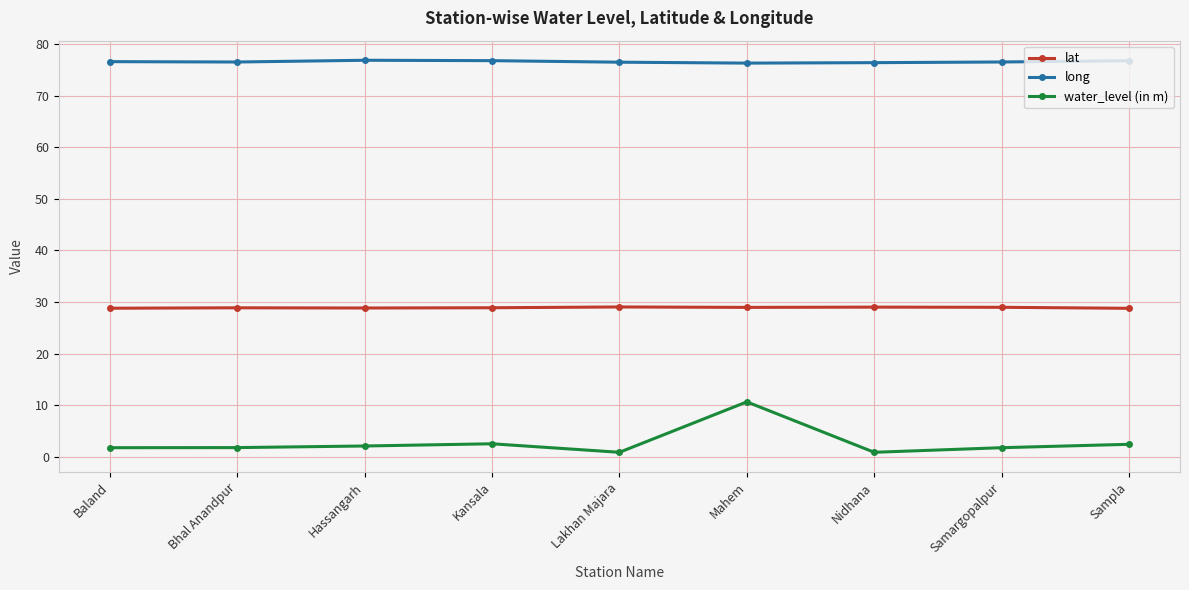

What is the average value of the long series?

76.6